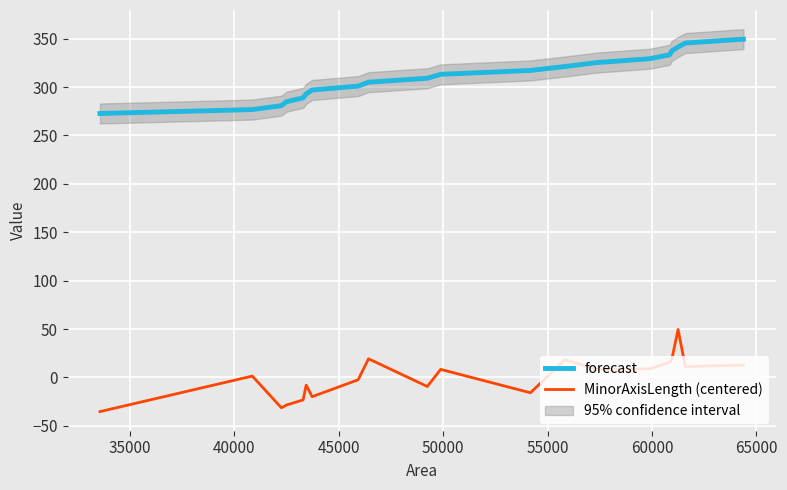

What is the highest value of the forecast series?

349.5